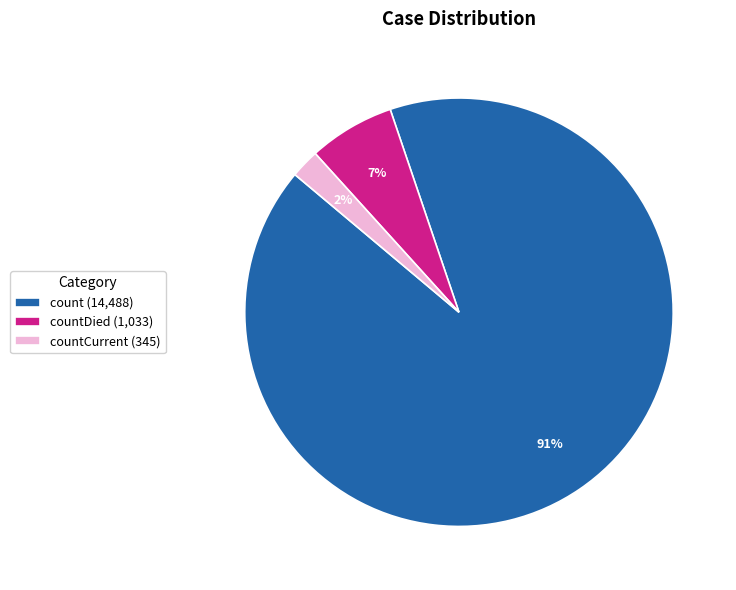

To the nearest percent, what is the difference between the largest and smallest slice percentages?

89%